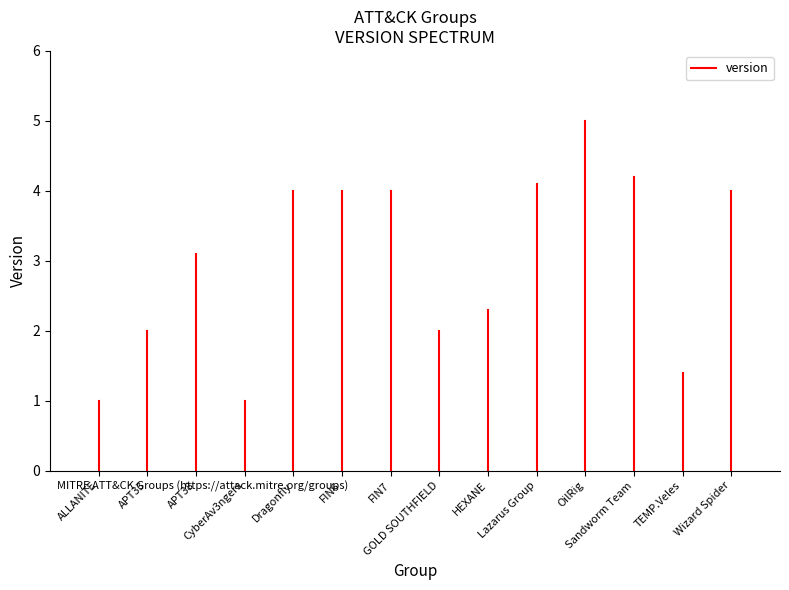

Between APT33 and ALLANITE, which is larger?

APT33